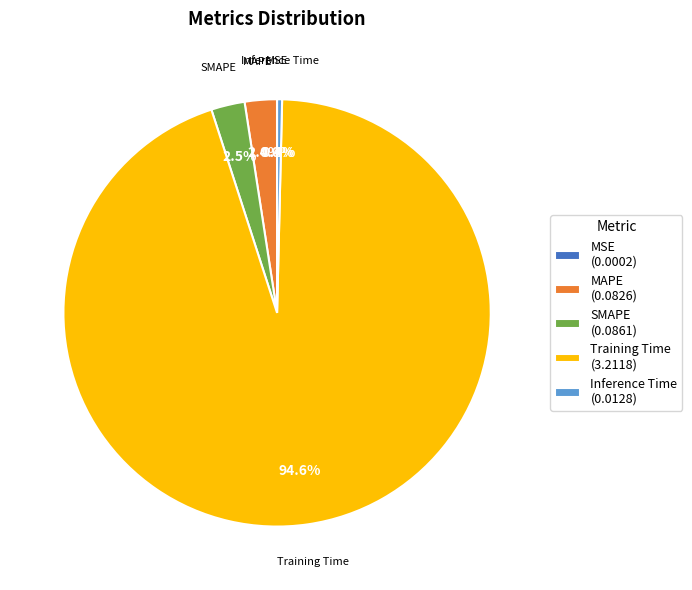

Between Inference Time and SMAPE, which is larger?

SMAPE